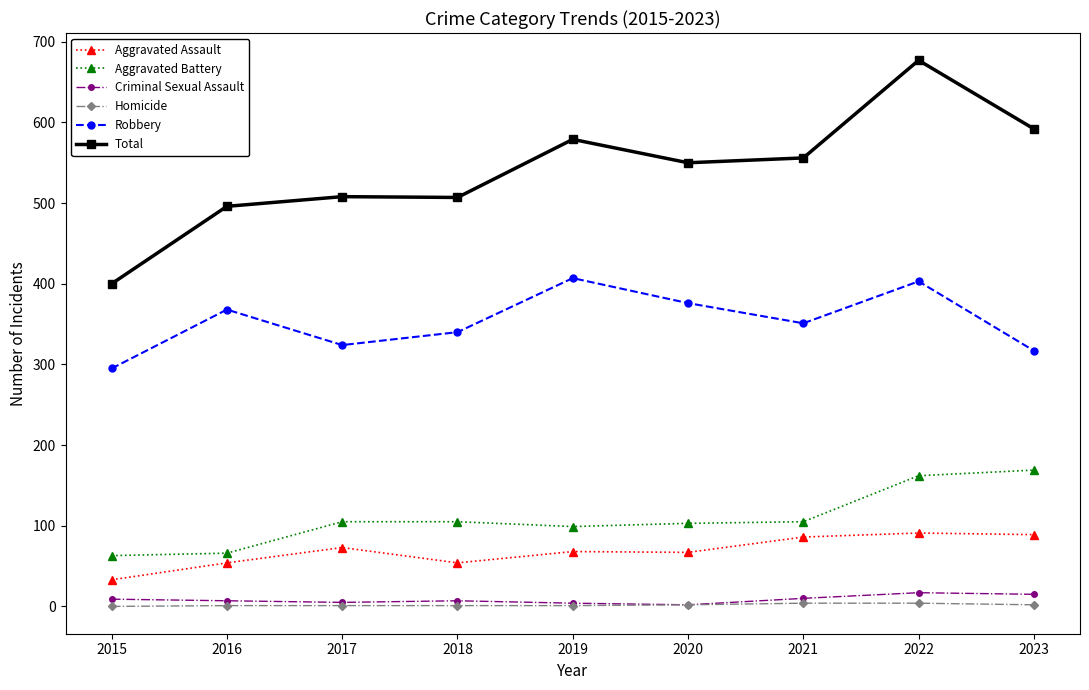

How many distinct data groups are displayed?

6